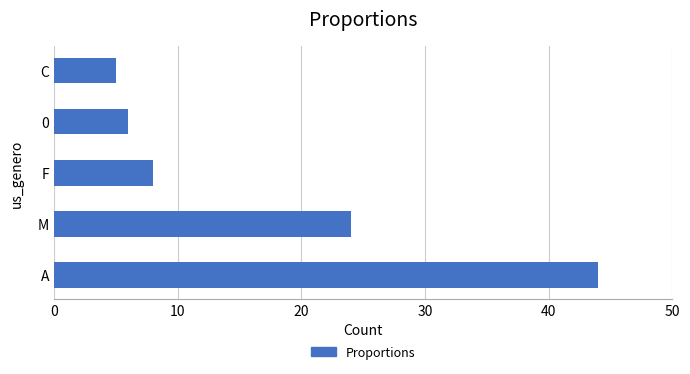

Reading top to bottom, transcribe all the data shown in this chart.

C=5	0=6	F=8	M=24	A=44